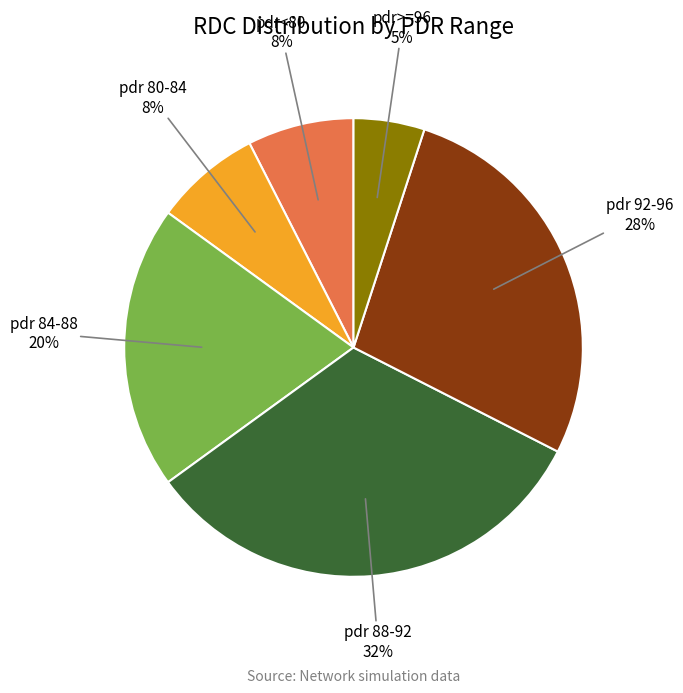

Is there any slice that represents more than half of the pie?

No